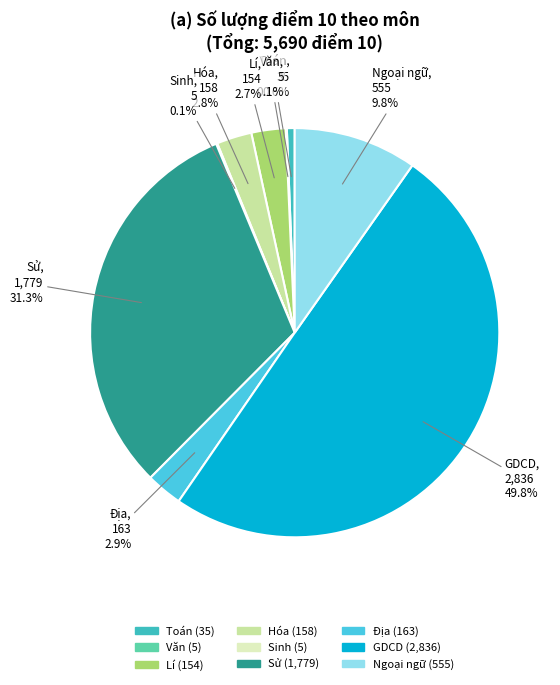

To the nearest percent, what percentage of the pie is GDCD?

50%